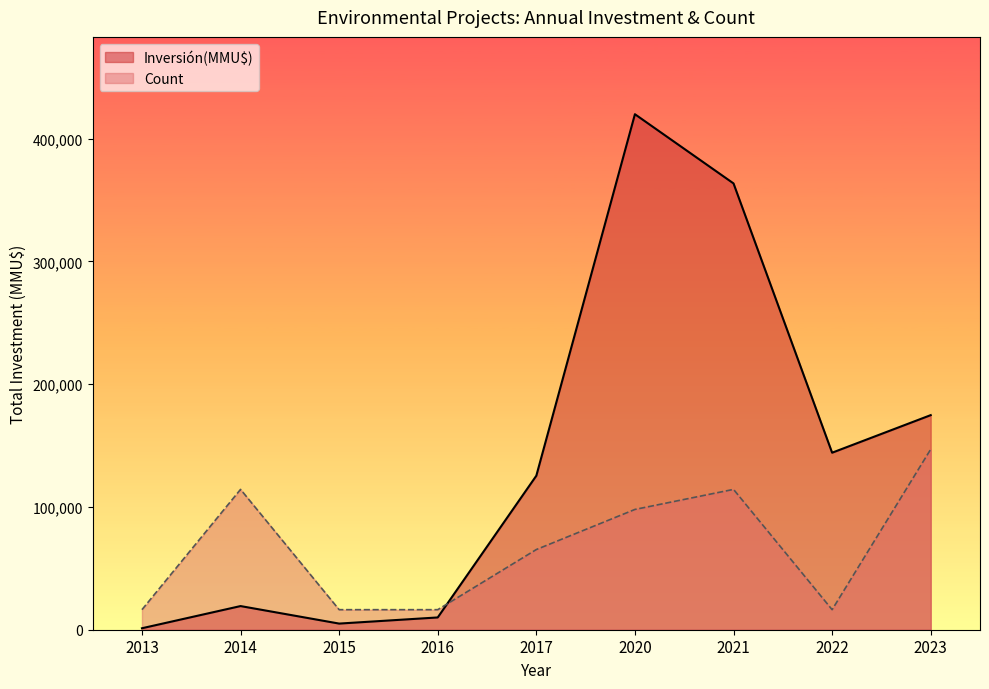

At how many categories does at least one series exceed 52203?

6